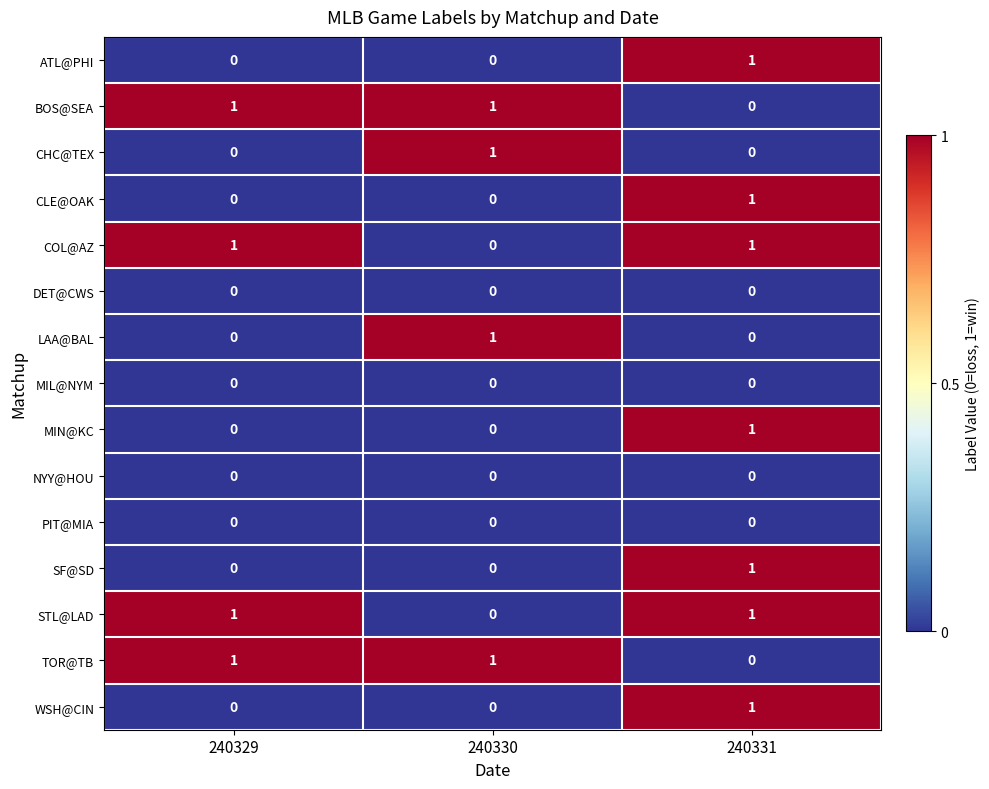

What is the total value across all series at 240329?

4